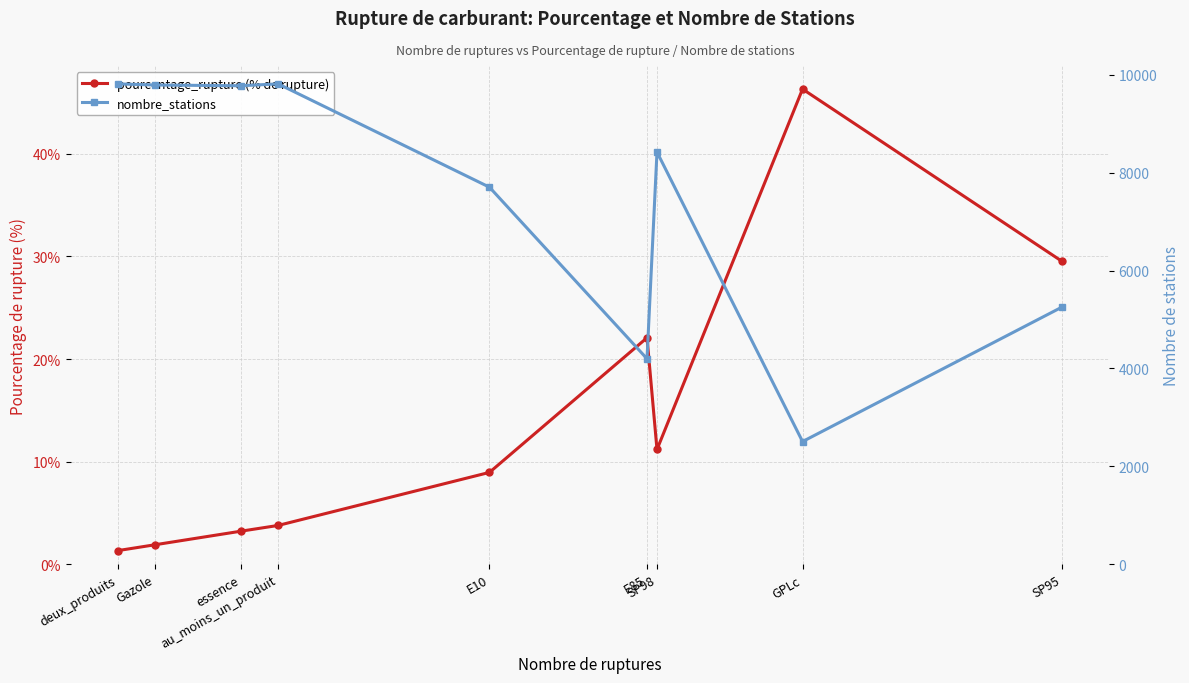

What are all the series names shown in the legend?

pourcentage_rupture, nombre_stations